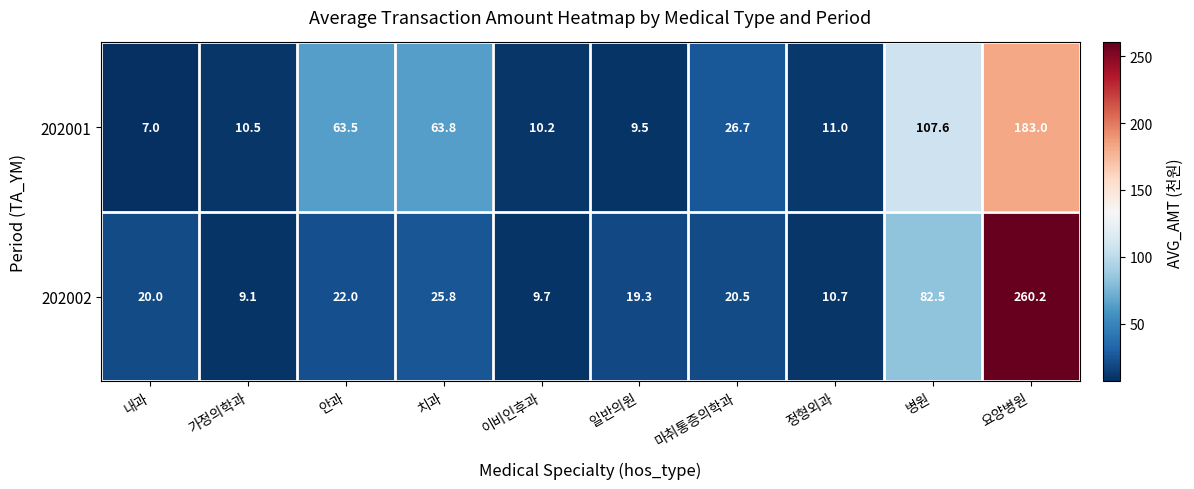

Where does the 202001 series first go above 26?

안과